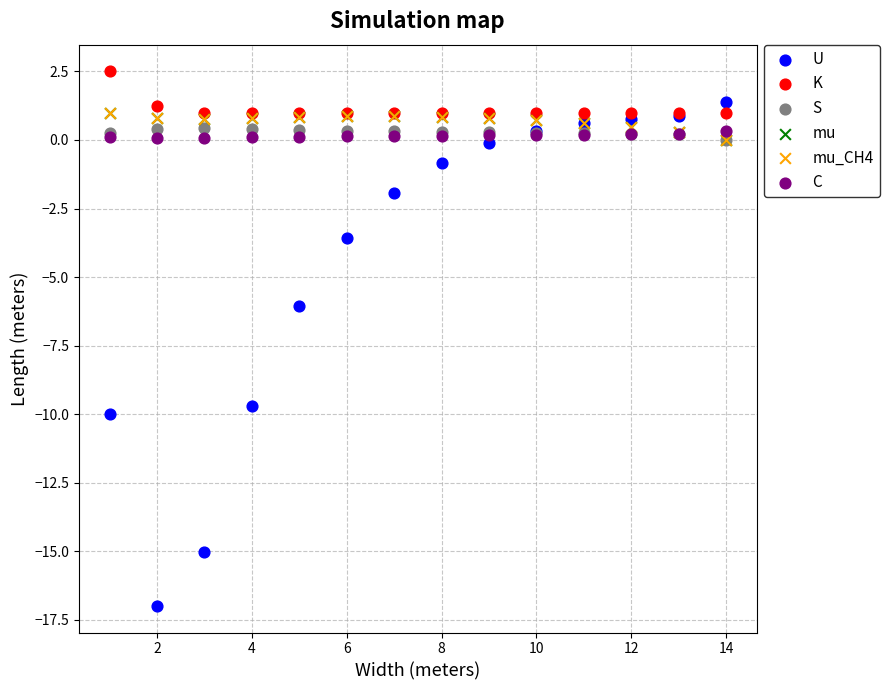

Which series contains the highest Y value?

K